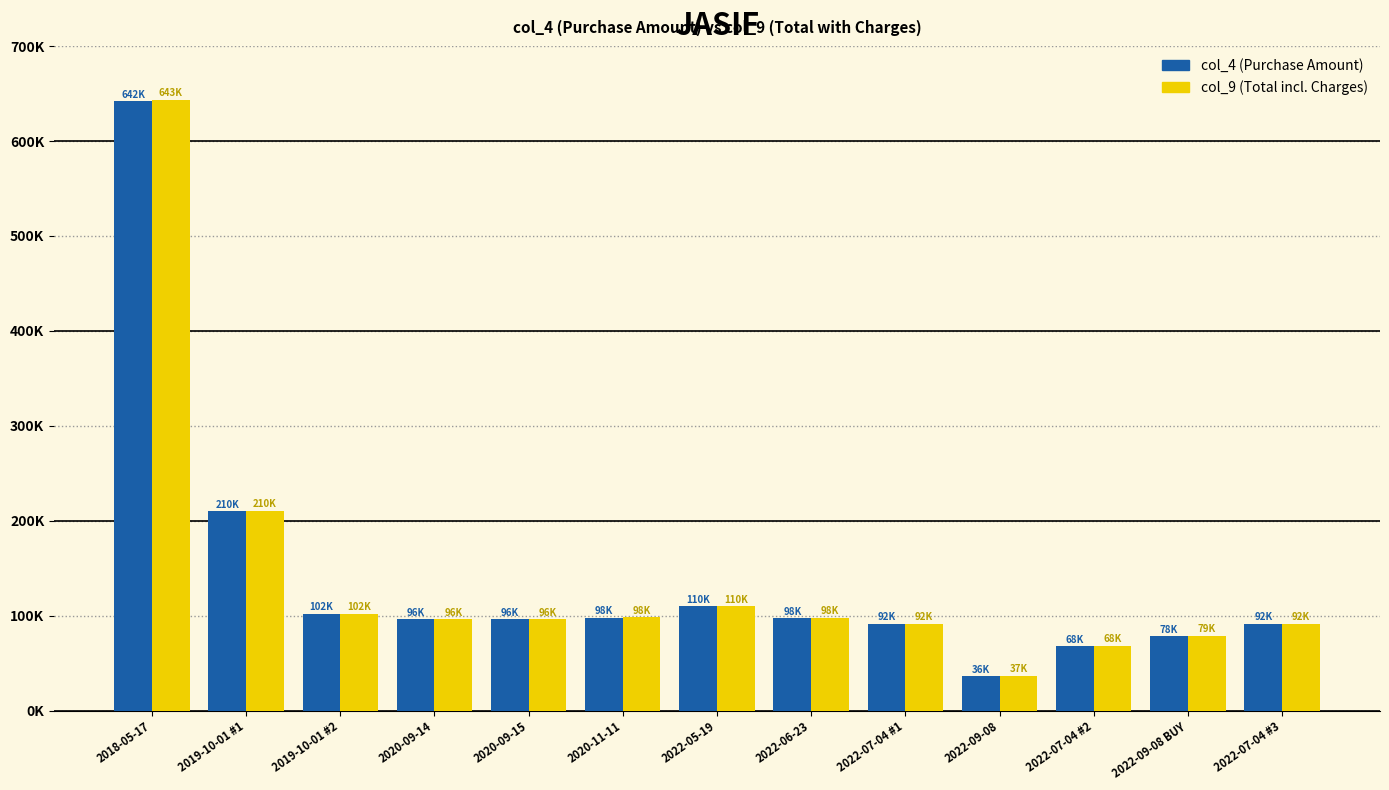

What are all the series names shown in the legend?

col_4 (Purchase Amount), col_9 (Total incl. Charges)